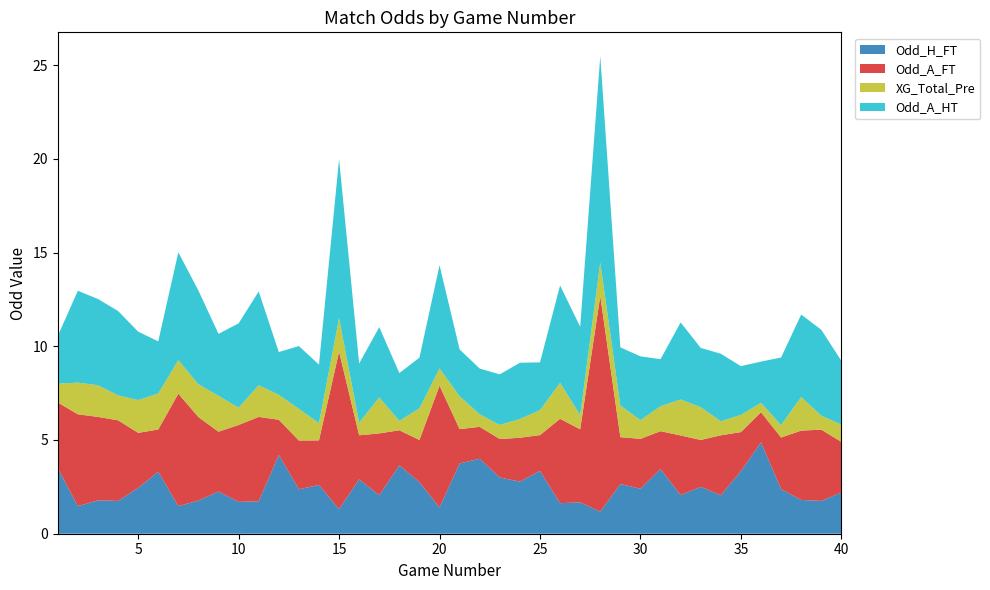

Reading left to right, transcribe all the data shown in this chart.

Odd_H_FT: 3.5	1.5	1.8	1.8	2.4	3.3	1.5	1.8	2.2	1.7	1.7	4.2	2.4	2.6	1.3	2.9	2.0	3.6	2.8	1.4	3.8	4.0	3.0	2.8	3.4	1.6	1.7	1.2	2.6	2.4	3.5	2.1	2.5	2.0	3.3	4.9	2.4	1.8	1.8	2.2
Odd_A_FT: 3.5	4.9	4.5	4.3	2.9	2.2	6.0	4.5	3.2	4.1	4.5	1.9	2.6	2.4	8.4	2.4	3.3	1.9	2.2	6.5	1.8	1.7	2.0	2.3	1.9	4.5	3.9	11.5	2.5	2.7	2.0	3.2	2.5	3.2	2.1	1.6	2.8	3.7	3.8	2.7
XG_Total_Pre: 1.0	1.7	1.7	1.3	1.8	1.9	1.8	1.8	1.9	0.9	1.7	1.3	1.7	0.9	1.8	0.7	1.9	0.5	1.7	0.9	1.8	0.7	0.8	1.0	1.3	1.9	0.8	1.8	1.7	1.0	1.3	1.9	1.8	0.8	0.9	0.5	0.7	1.8	0.8	0.9
Odd_A_HT: 2.5	4.9	4.6	4.5	3.6	2.8	5.8	5.0	3.3	4.5	5.0	2.3	3.4	3.1	8.5	3.2	3.8	2.5	2.7	5.5	2.5	2.4	2.7	3.0	2.5	5.2	4.7	11.0	3.1	3.4	2.5	4.1	3.2	3.6	2.6	2.2	3.6	4.4	4.6	3.4